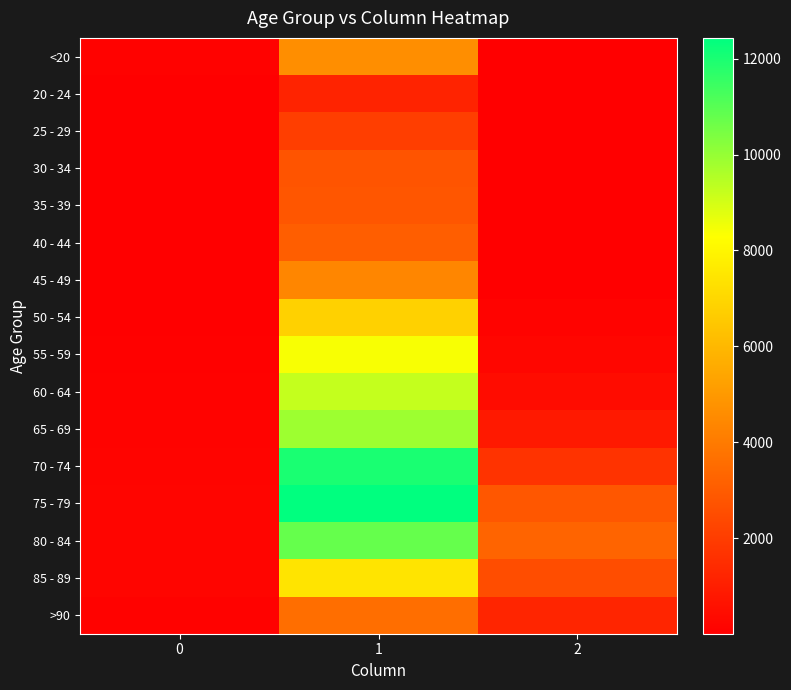

What is the minimum value shown in the chart?

3